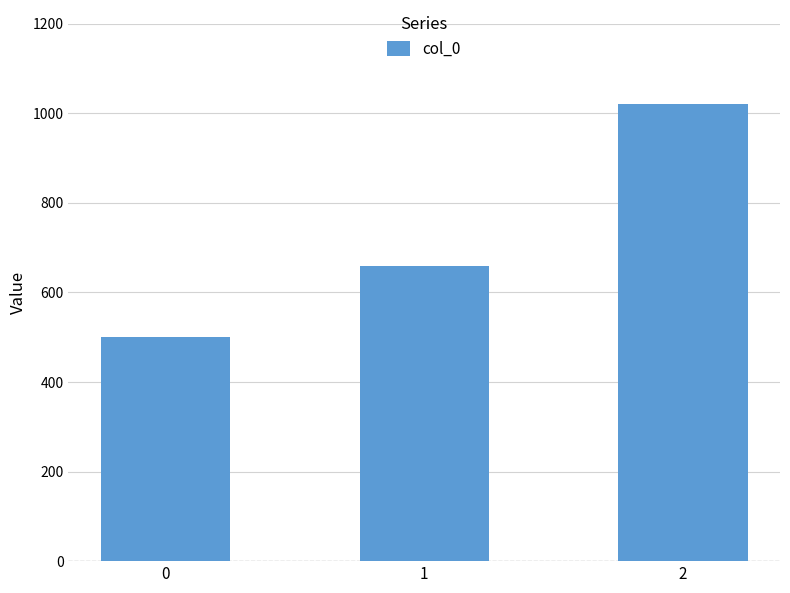

Reading right to left, what are all the values shown in this chart?

2=1020	1=660	0=500